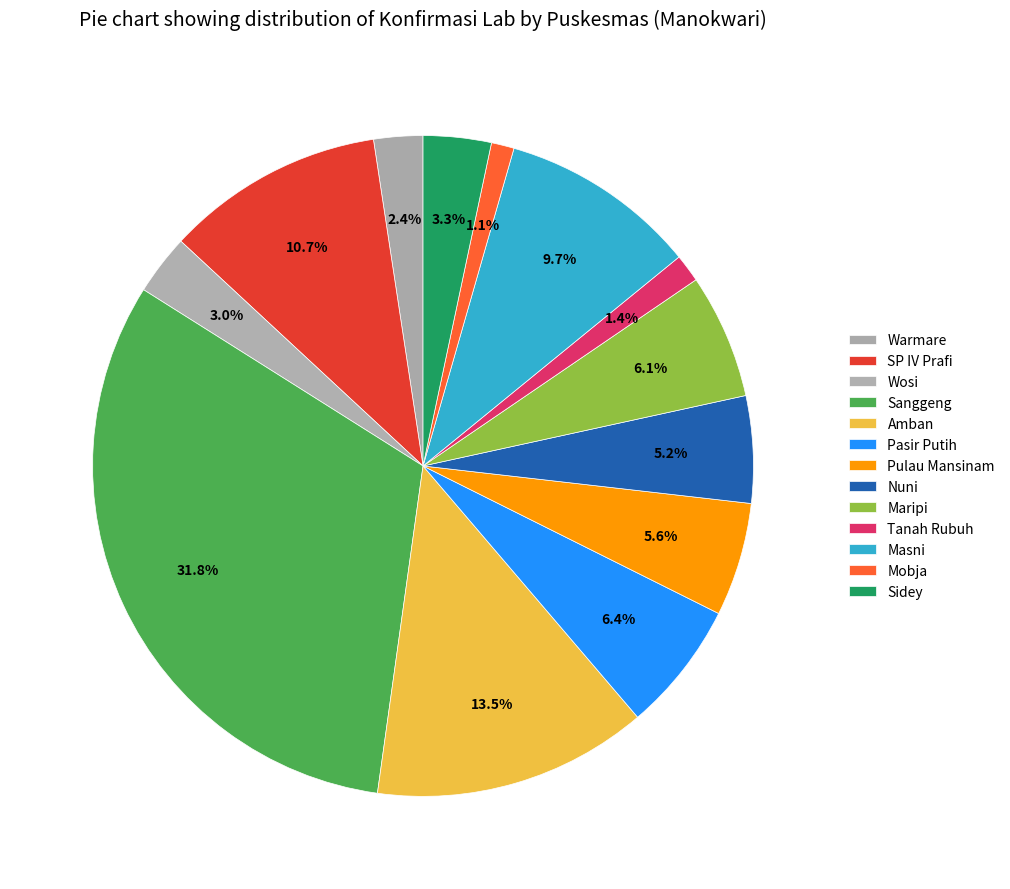

True or false: Sidey accounts for 3% of the total.

True